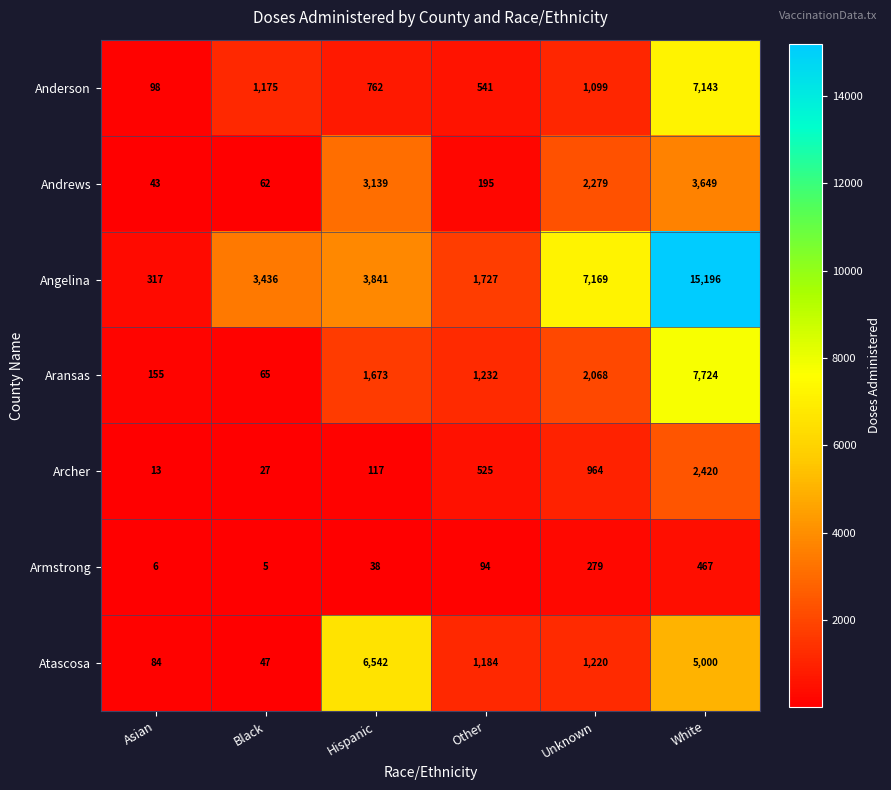

Is the value of Aransas at Asian greater than the value of Angelina at Black?

No